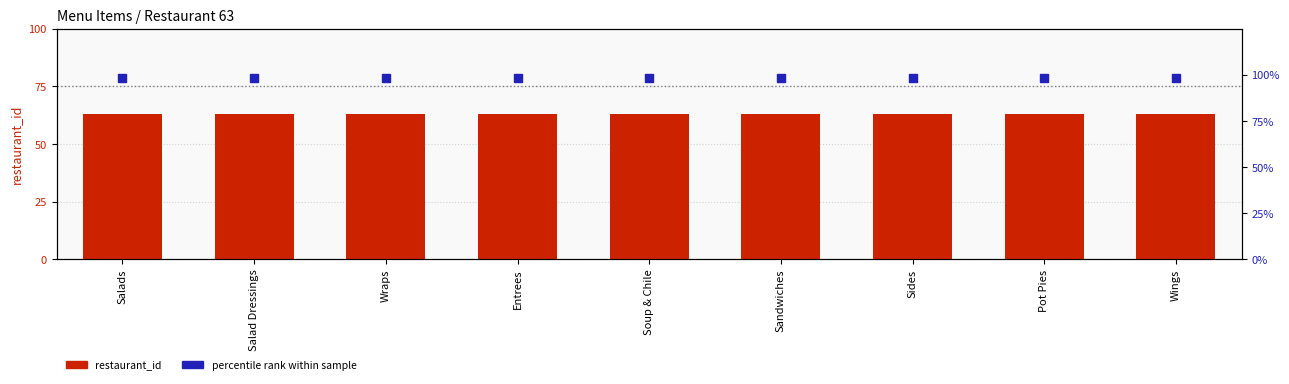

At how many categories does at least one series exceed 85?

9